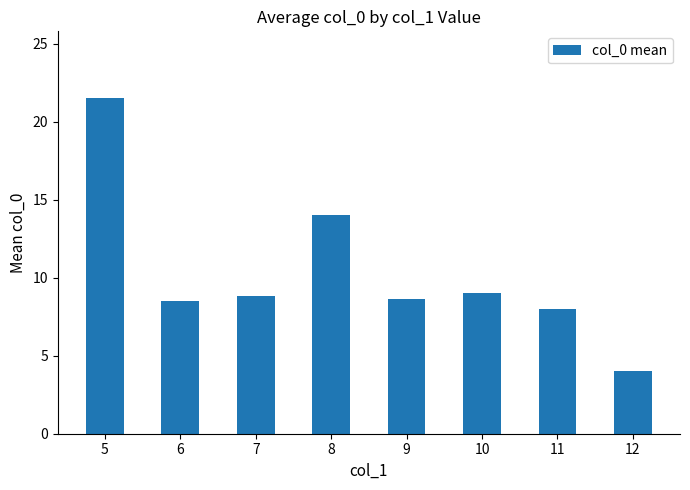

What is the value of the 8th bar from the left?

4.0